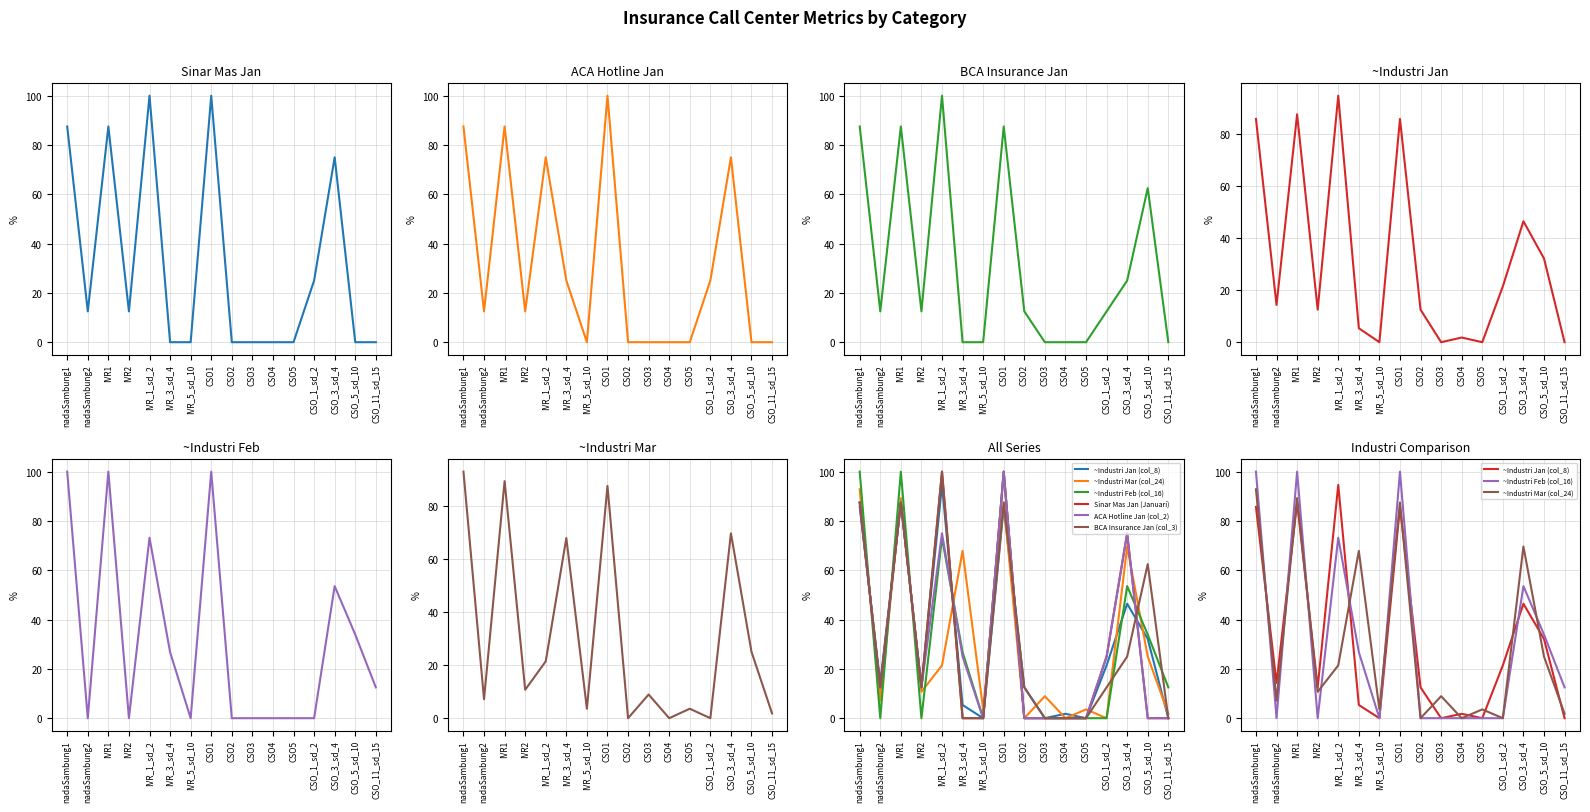

What is the average value of the ~Industri Feb (col_16) series?

31.2